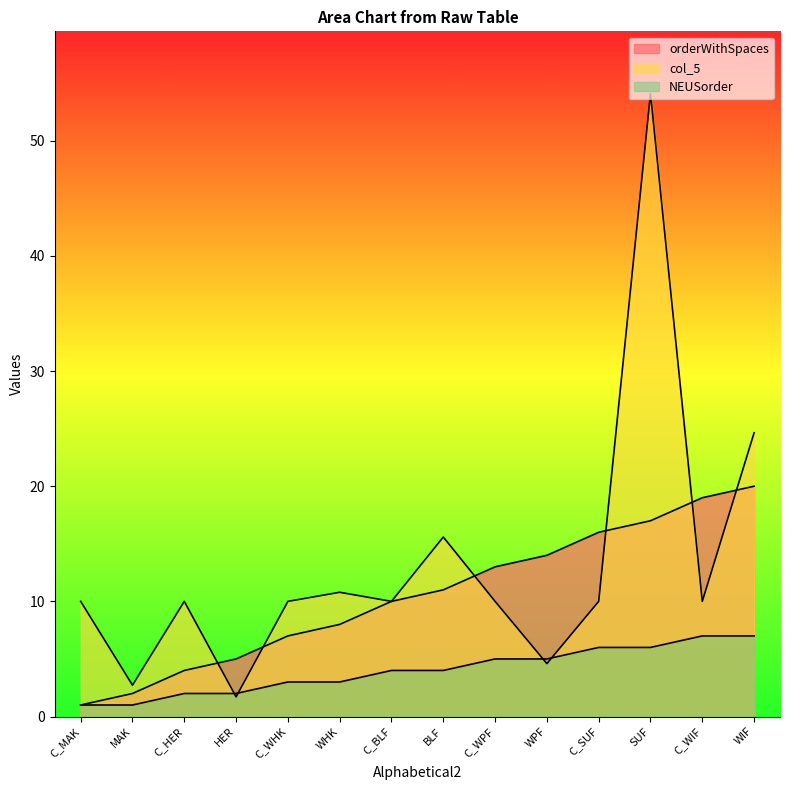

What is the difference between the highest and lowest values at SUF?

48.1